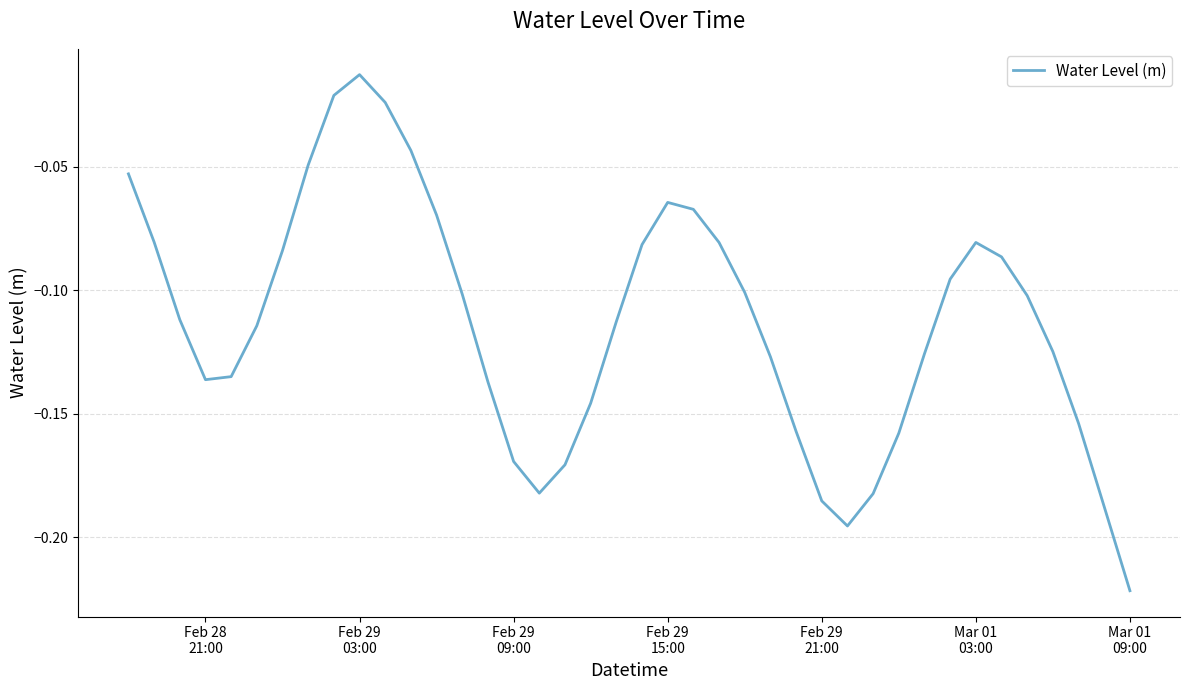

Reading left to right, what are all the values shown in this chart?

-0.1	-0.1	-0.1	-0.1	-0.1	-0.1	-0.1	-0.0	-0.0	-0.0	-0.0	-0.0	-0.1	-0.1	-0.1	-0.2	-0.2	-0.2	-0.1	-0.1	-0.1	-0.1	-0.1	-0.1	-0.1	-0.1	-0.2	-0.2	-0.2	-0.2	-0.2	-0.1	-0.1	-0.1	-0.1	-0.1	-0.1	-0.2	-0.2	-0.2